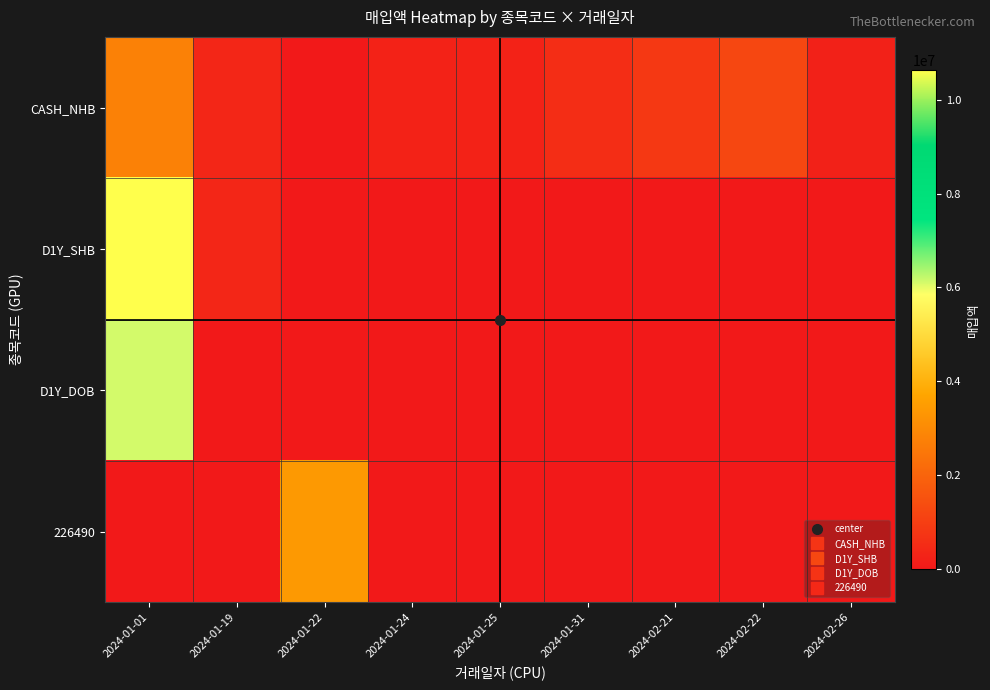

What is the maximum value shown in the chart?

10628881